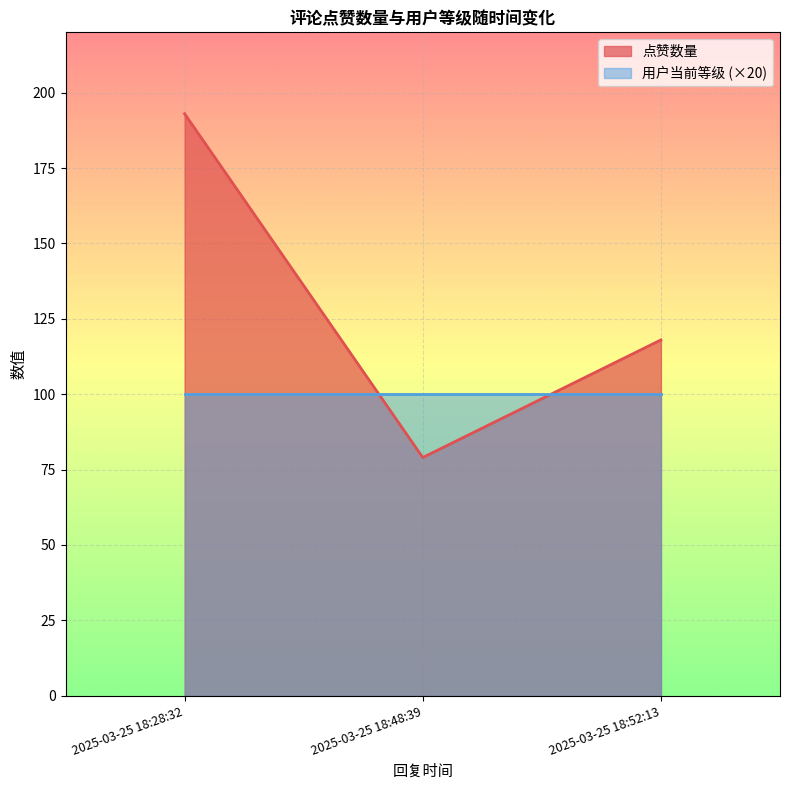

Is it true that the value at 2025-03-25 18:52:13 is 79?

False